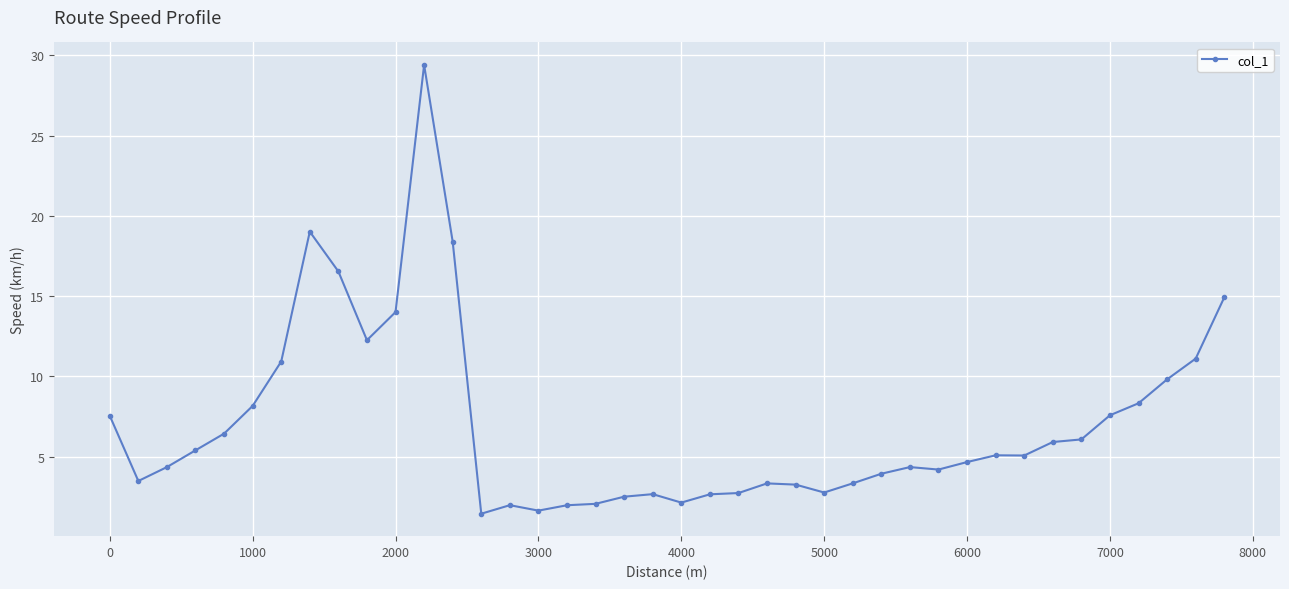

What is the difference between the second highest and second lowest values?

17.4